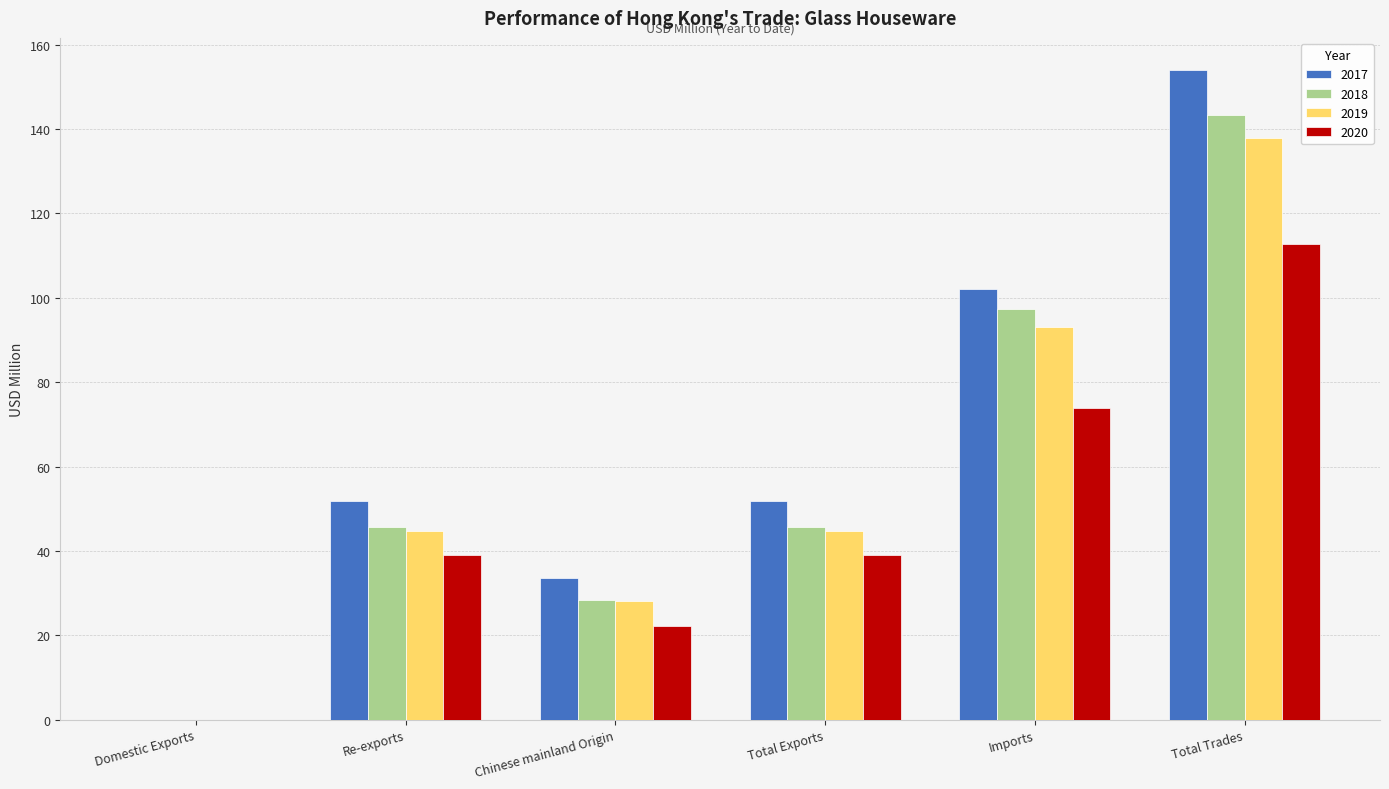

At which label does 2017 first exceed 51?

Re-exports